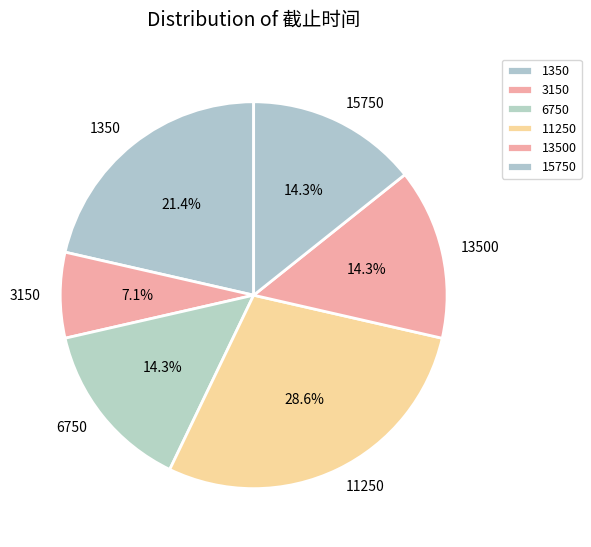

Which category has the smallest portion of the pie?

3150